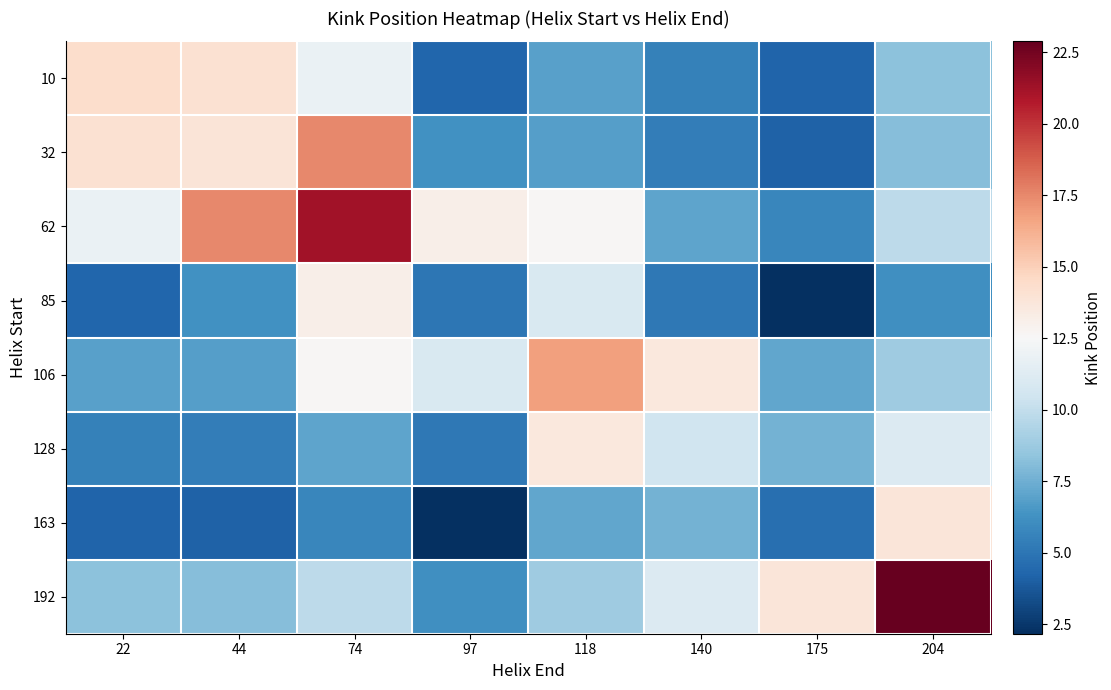

Reading left to right, list all the values displayed in this chart.

10: 22=14.3	44=14.1	74=11.8	97=4.3	118=6.9	140=5.5	175=4.2	204=8.3
32: 22=14.1	44=13.8	74=17.5	97=6.3	118=6.8	140=5.4	175=4.1	204=8.2
62: 22=11.8	44=17.5	74=21.2	97=13.1	118=12.7	140=7.0	175=5.8	204=9.8
85: 22=4.3	44=6.3	74=13.1	97=5.0	118=10.9	140=5.2	175=2.2	204=6.2
106: 22=6.9	44=6.8	74=12.7	97=10.9	118=16.8	140=13.6	175=7.2	204=8.8
128: 22=5.5	44=5.4	74=7.0	97=5.2	118=13.6	140=10.4	175=7.6	204=11.1
163: 22=4.2	44=4.1	74=5.8	97=2.2	118=7.2	140=7.6	175=4.8	204=13.8
192: 22=8.3	44=8.2	74=9.8	97=6.2	118=8.8	140=11.1	175=13.8	204=22.9